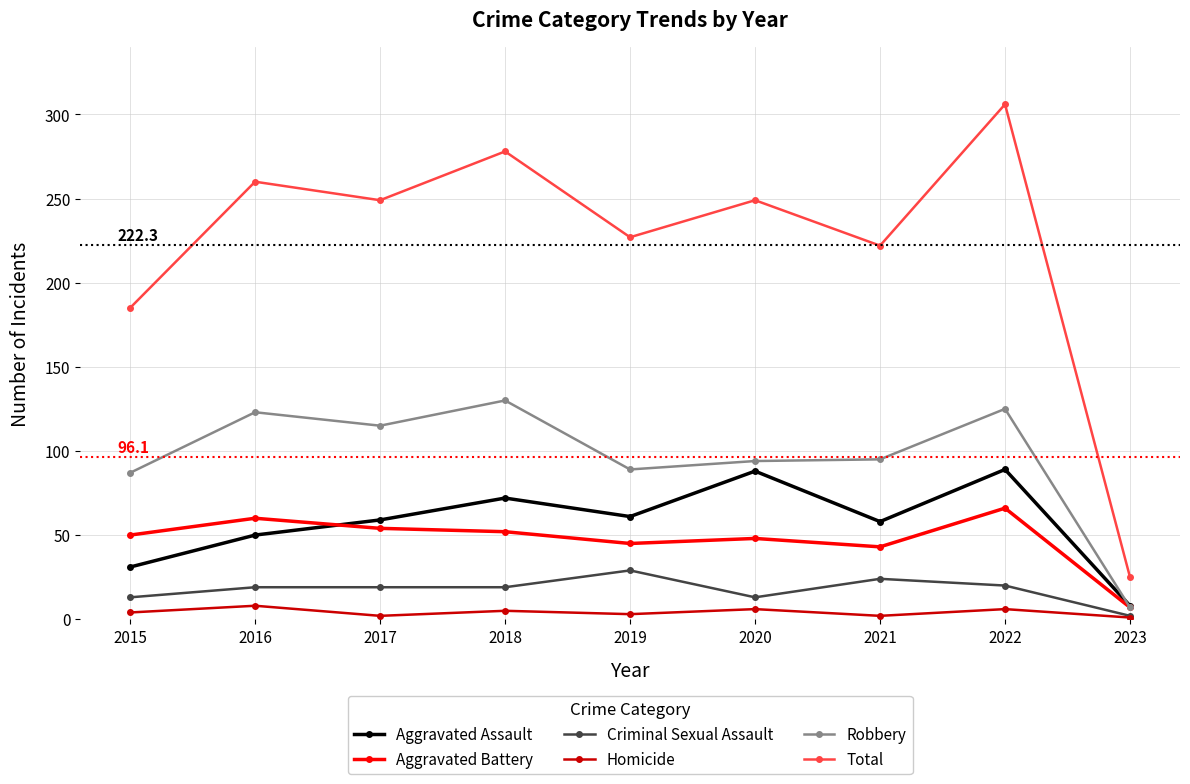

What are all the series names shown in the legend?

Aggravated Assault, Aggravated Battery, Criminal Sexual Assault, Homicide, Robbery, Total